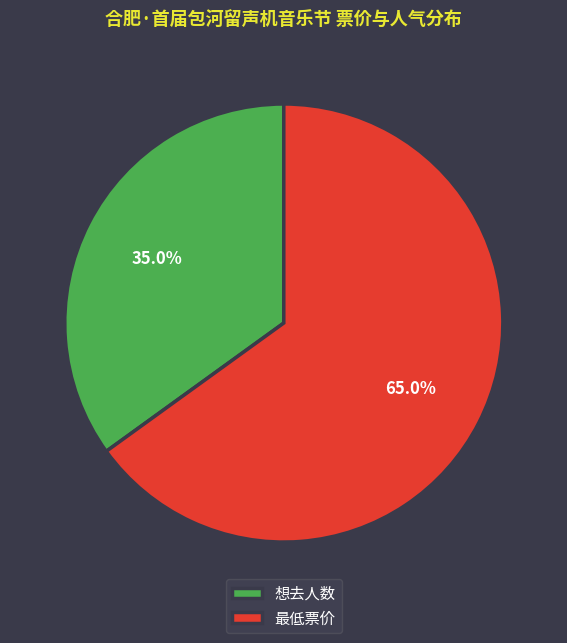

The 最低票价 slice represents 75% of the pie. True or false?

False